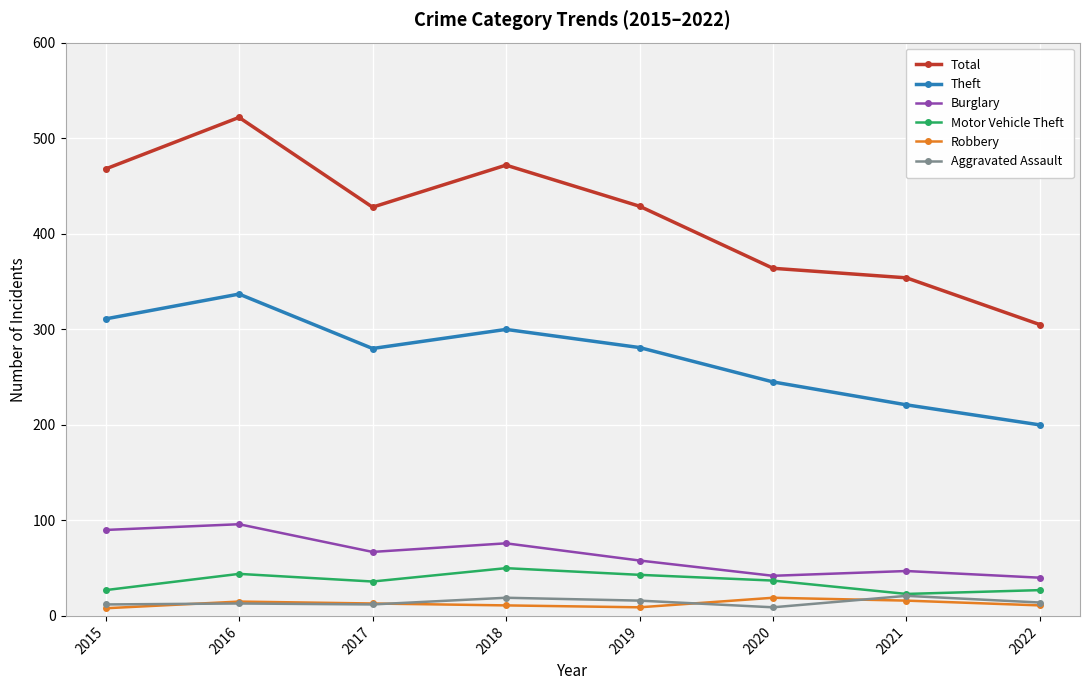

What are all the series names shown in the legend?

Total, Theft, Burglary, Motor Vehicle Theft, Robbery, Aggravated Assault